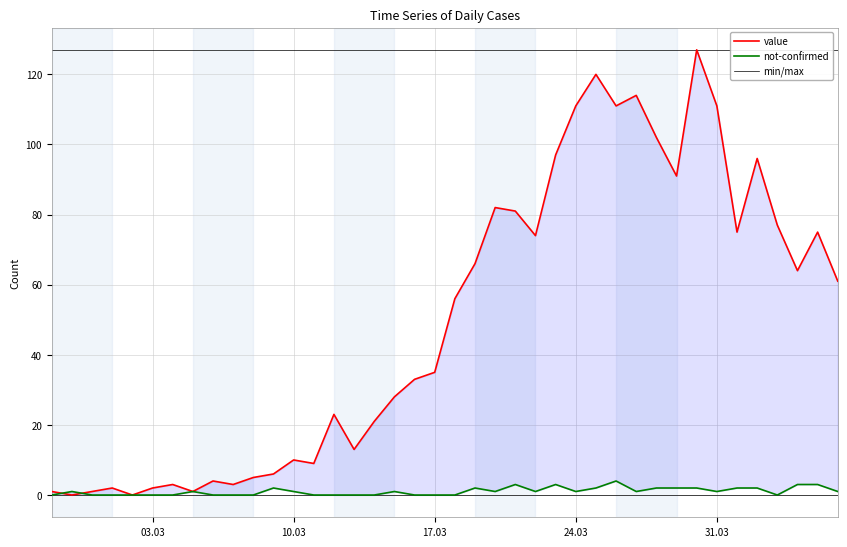

Which series has the largest total across all categories?

min/max